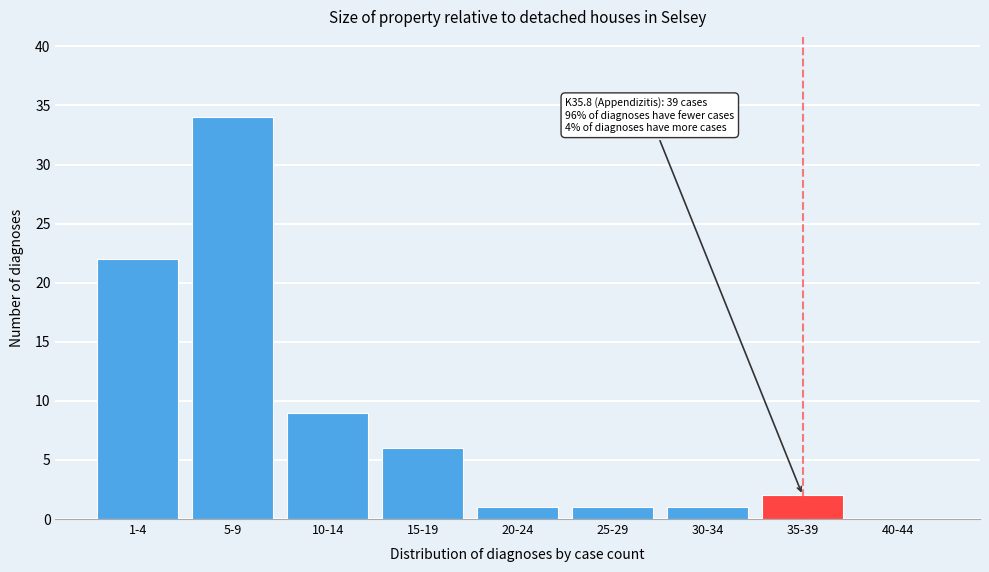

Reading left to right, what are all the values shown in this chart?

1-4=22	5-9=34	10-14=9	15-19=6	20-24=1	25-29=1	30-34=1	35-39=2	40-44=0